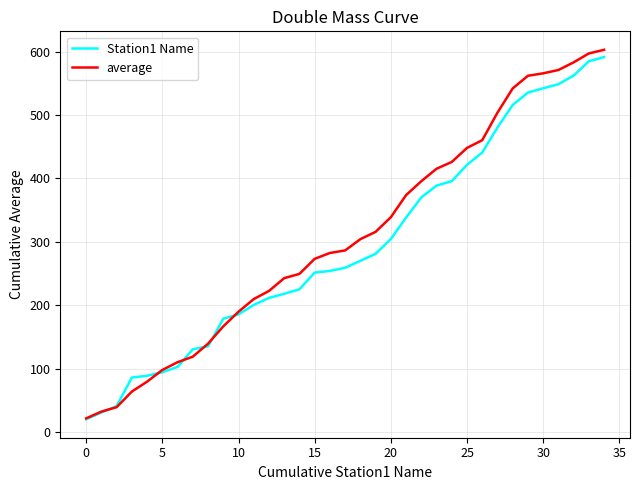

Which series has the largest range (max minus min)?

average